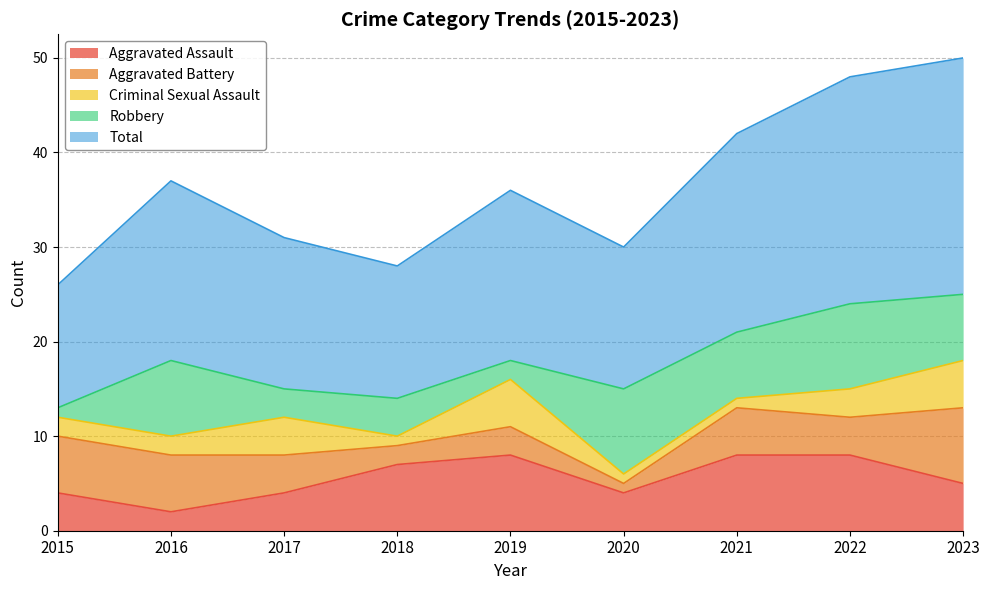

Reading right to left, what are all the values shown in this chart?

Aggravated Assault: 5	8	8	4	8	7	4	2	4
Aggravated Battery: 8	4	5	1	3	2	4	6	6
Criminal Sexual Assault: 5	3	1	1	5	1	4	2	2
Robbery: 7	9	7	9	2	4	3	8	1
Total: 25	24	21	15	18	14	16	19	13